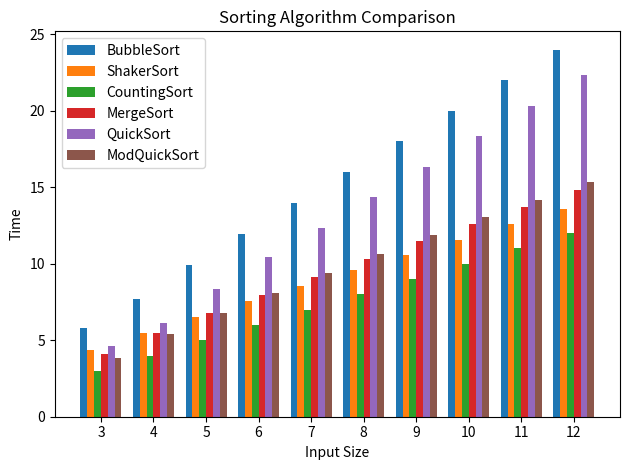

What is the difference between the highest and lowest values at 10?

10.0